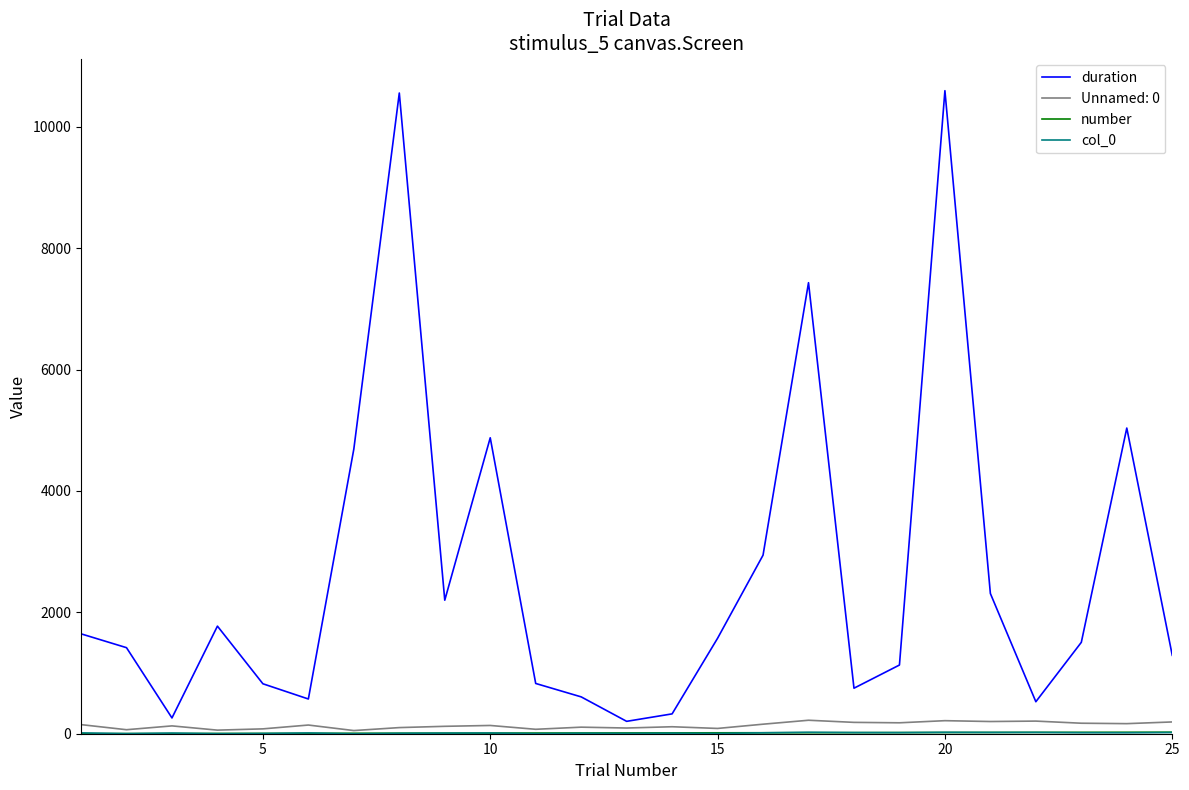

Which series has the largest range (max minus min)?

duration